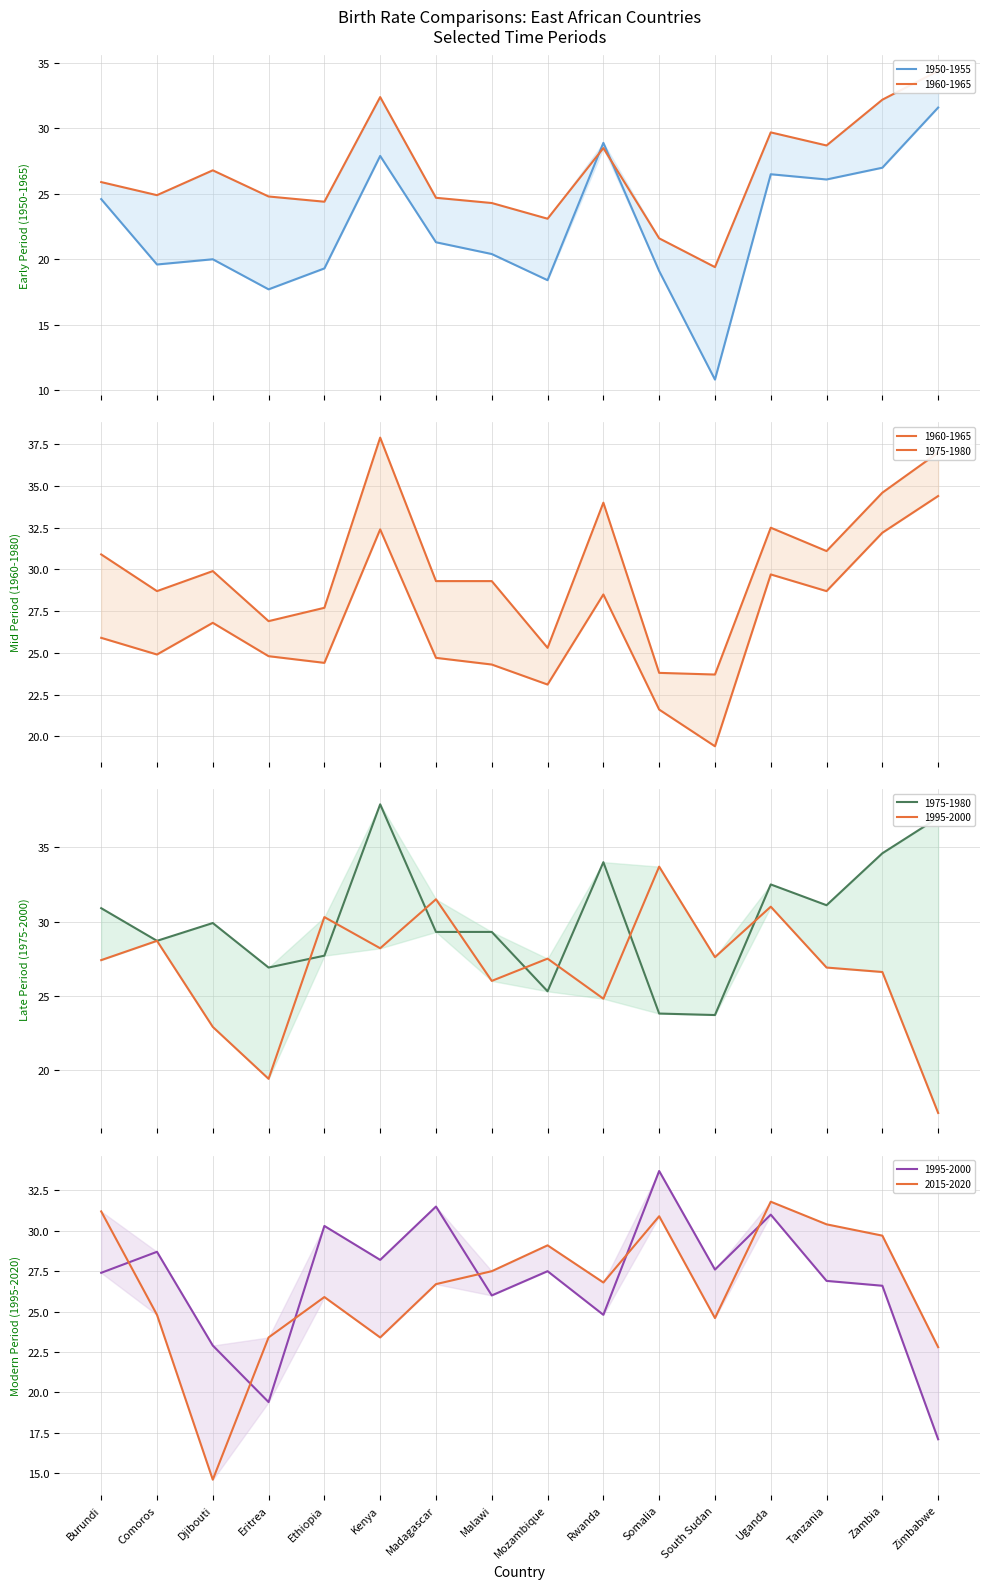

What position from the right is Ethiopia?

12